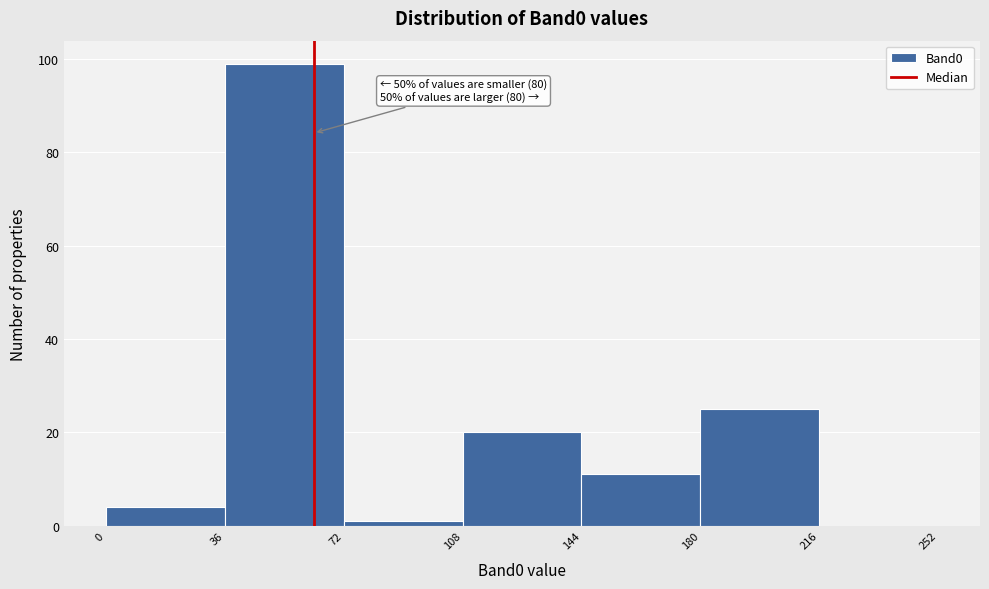

Which range on the x-axis has the tallest bar?

36 to 72